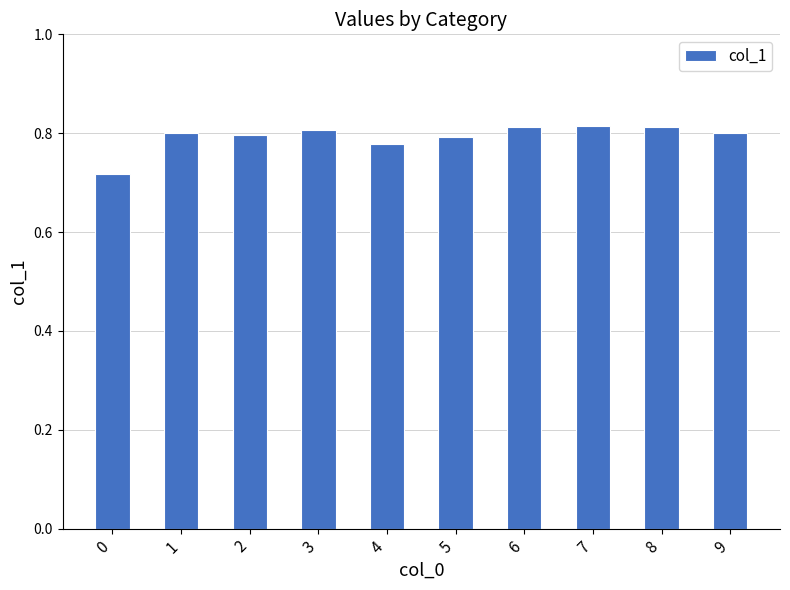

Is it true that the value at 9 is 0.8?

True